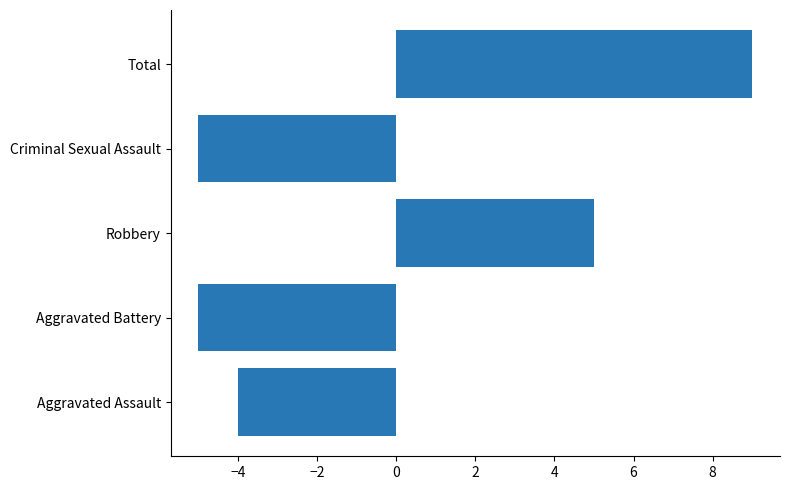

What is the difference between the second highest and minimum values?

10